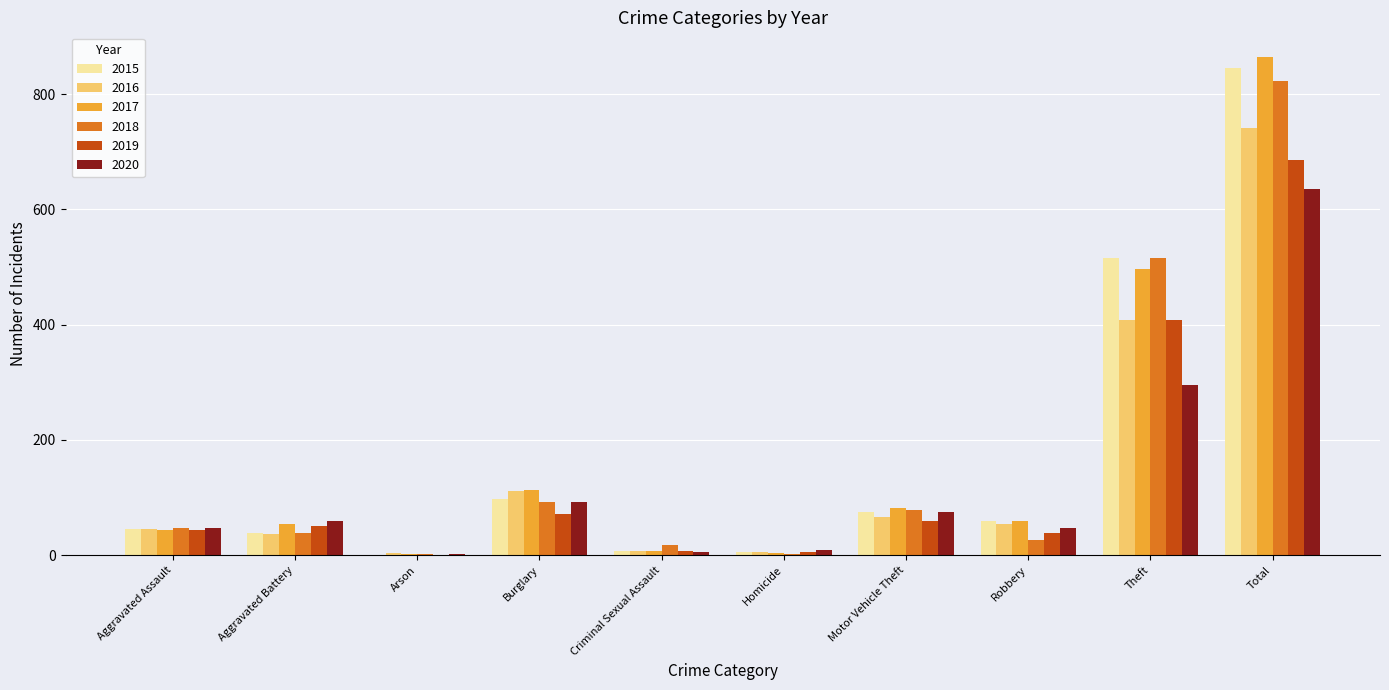

What is the sum of all 2018 values?

1646